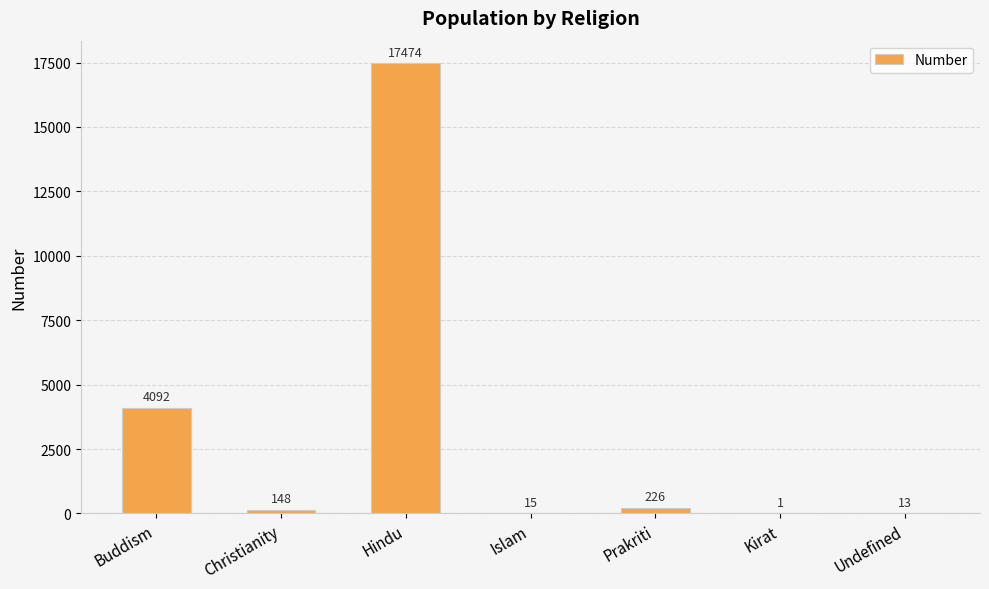

How many distinct data groups are displayed?

1